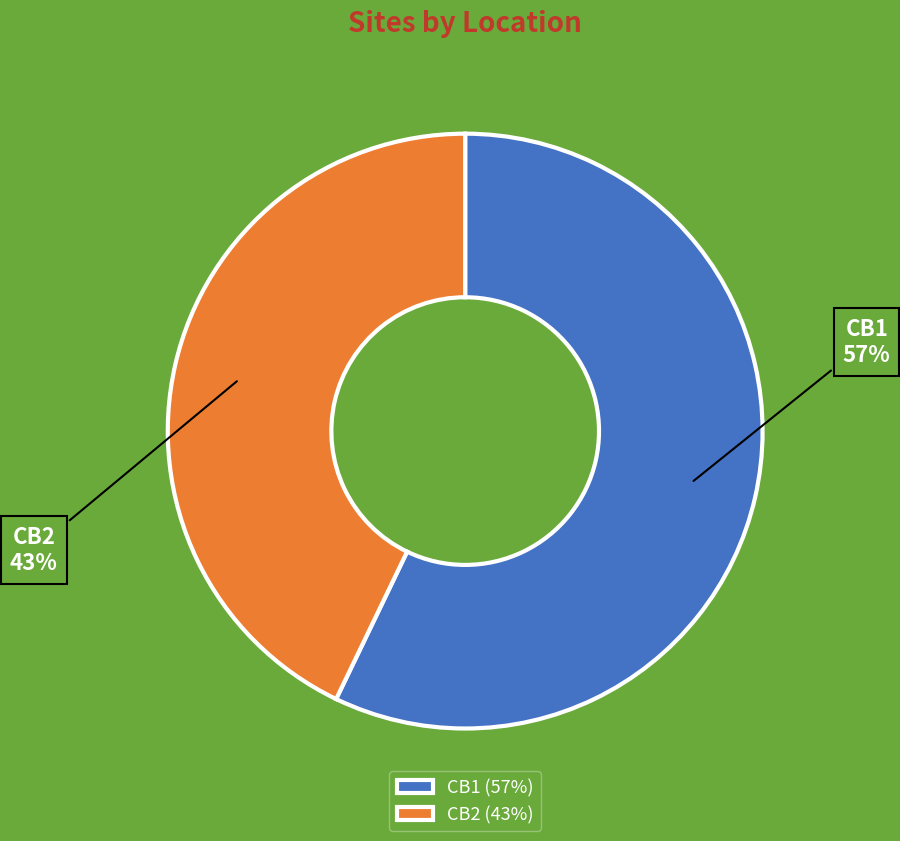

What is the largest slice in the pie chart?

CB1